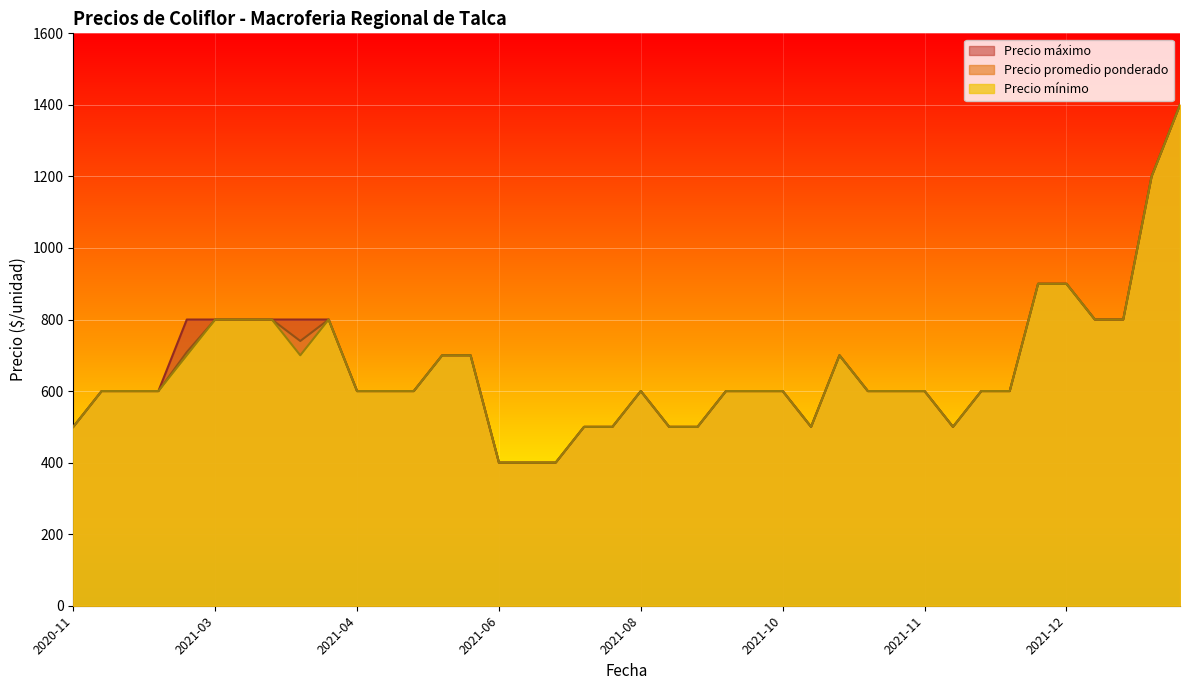

What is the minimum value shown in the chart?

400